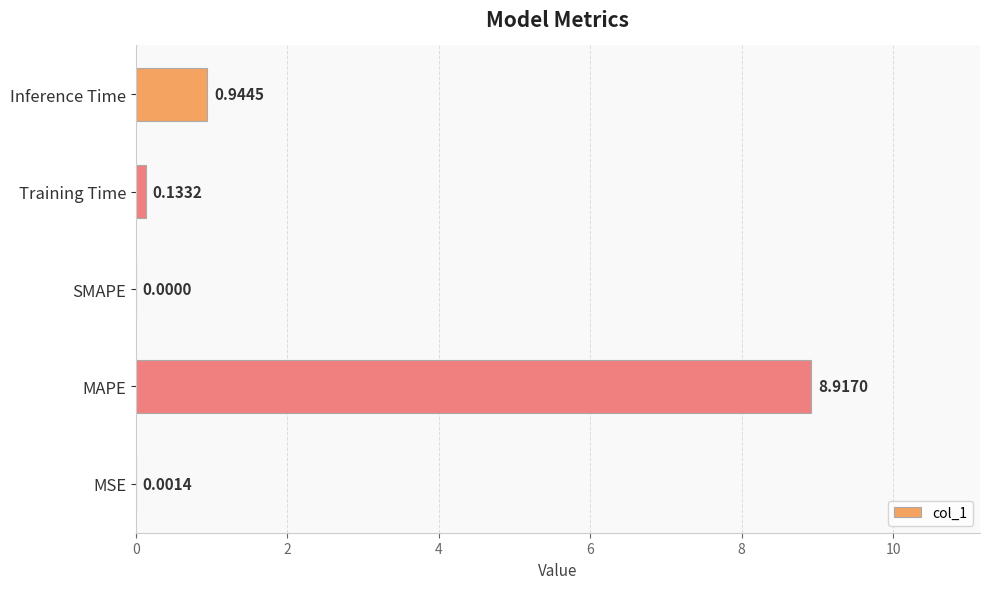

What is the average value?

2.0